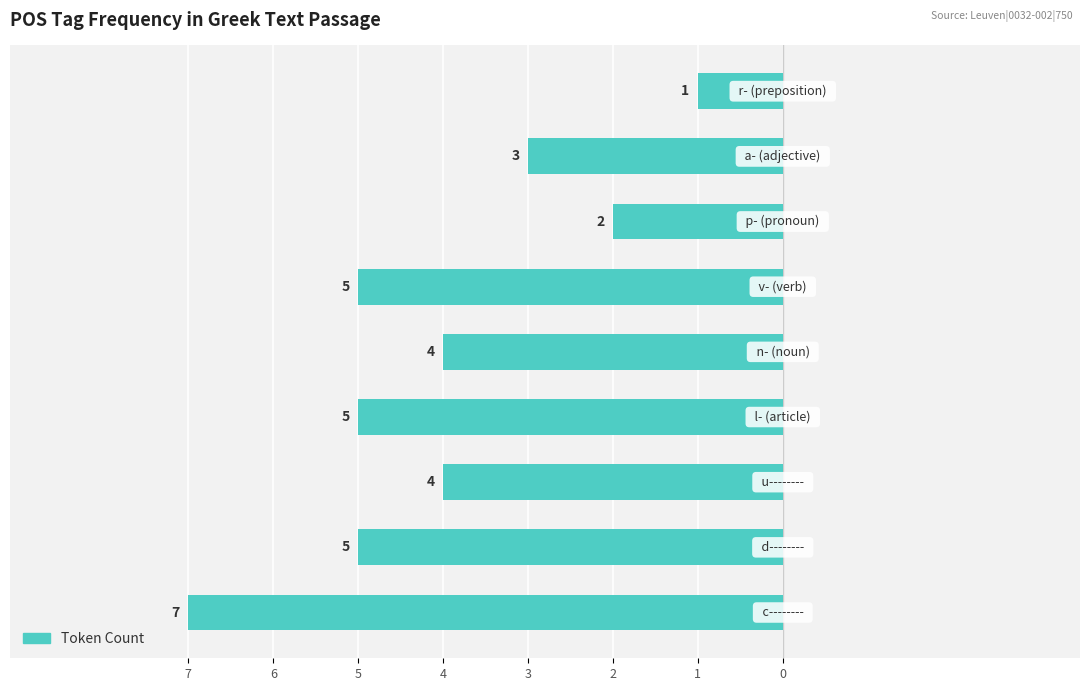

Are the bars horizontal?

Yes